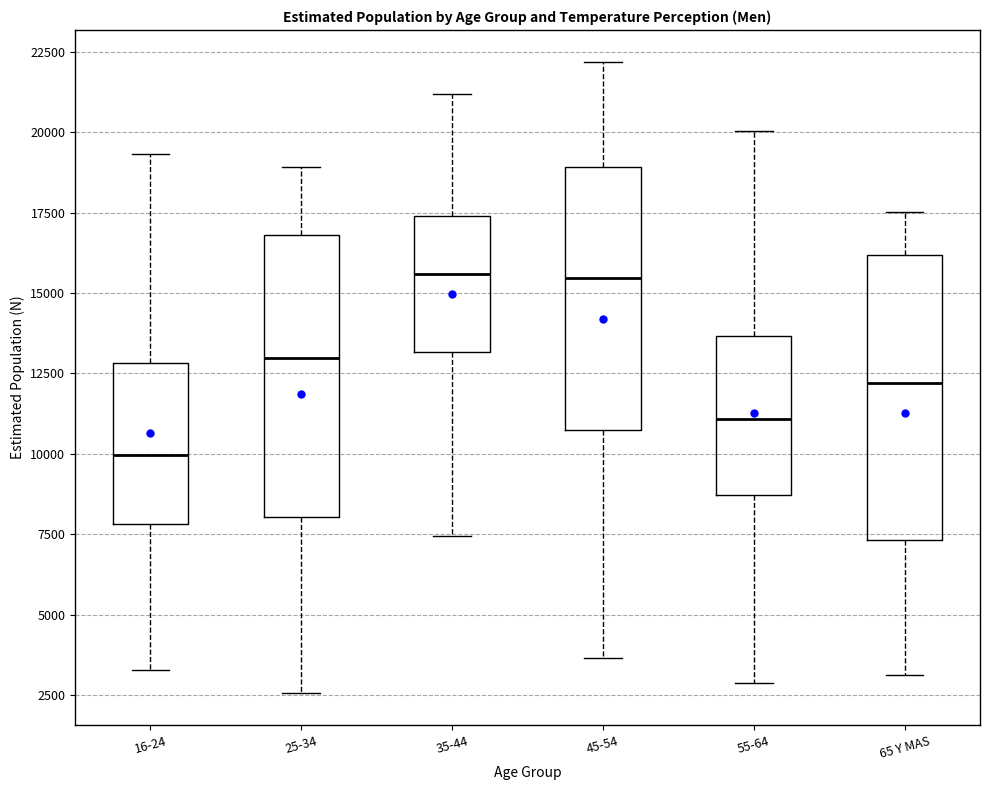

Which box has the lowest median line?

16-24